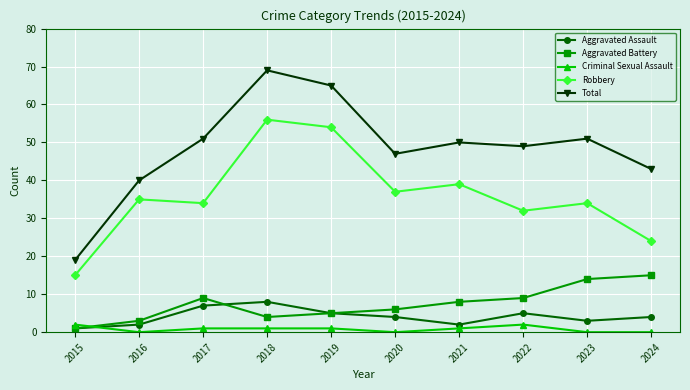

How many distinct data groups are displayed?

5